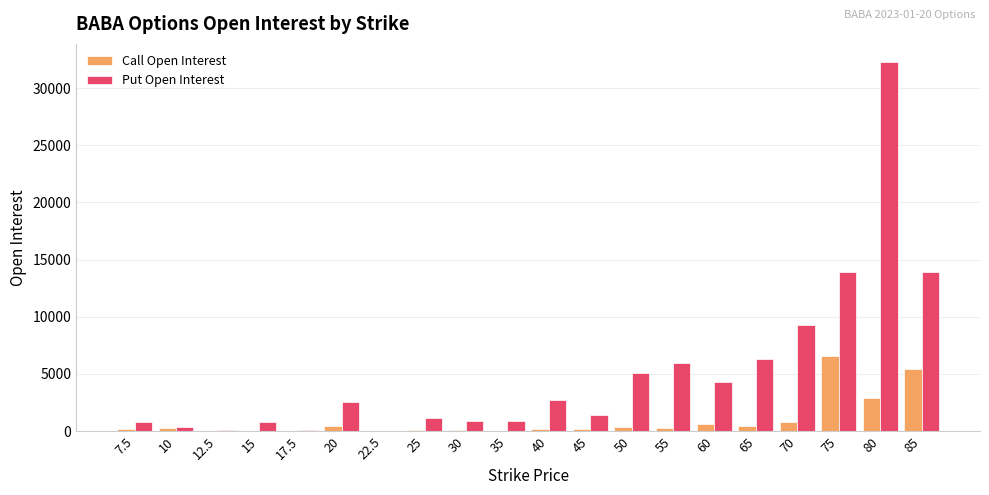

Which series has the largest total across all categories?

Put Open Interest